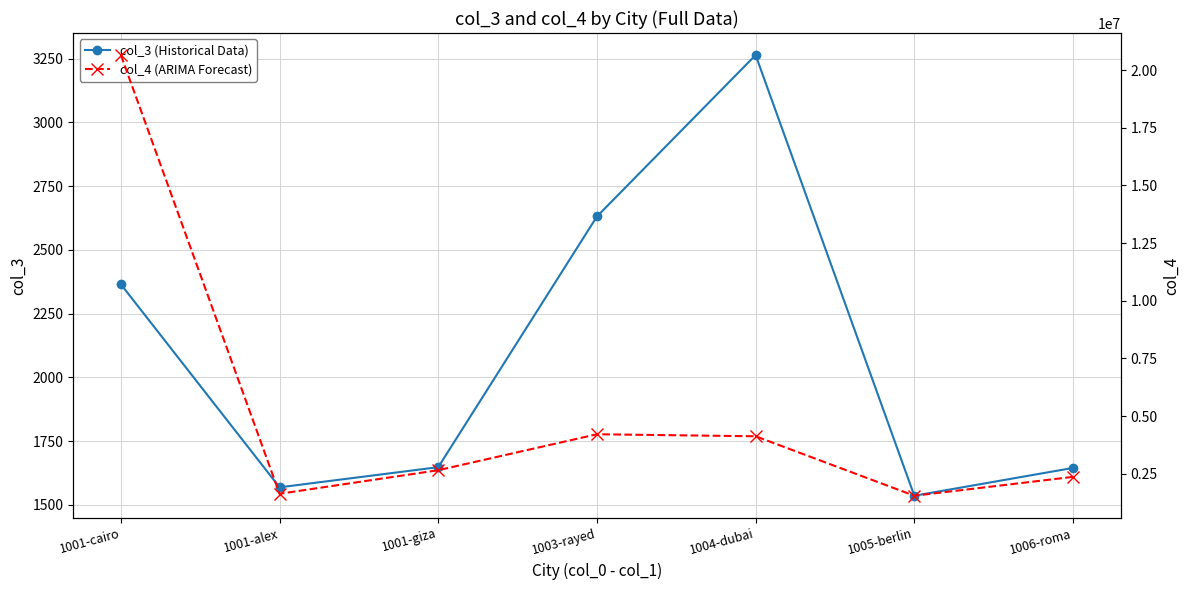

At which label does col_3 (Historical Data) first exceed 1648?

1001-cairo